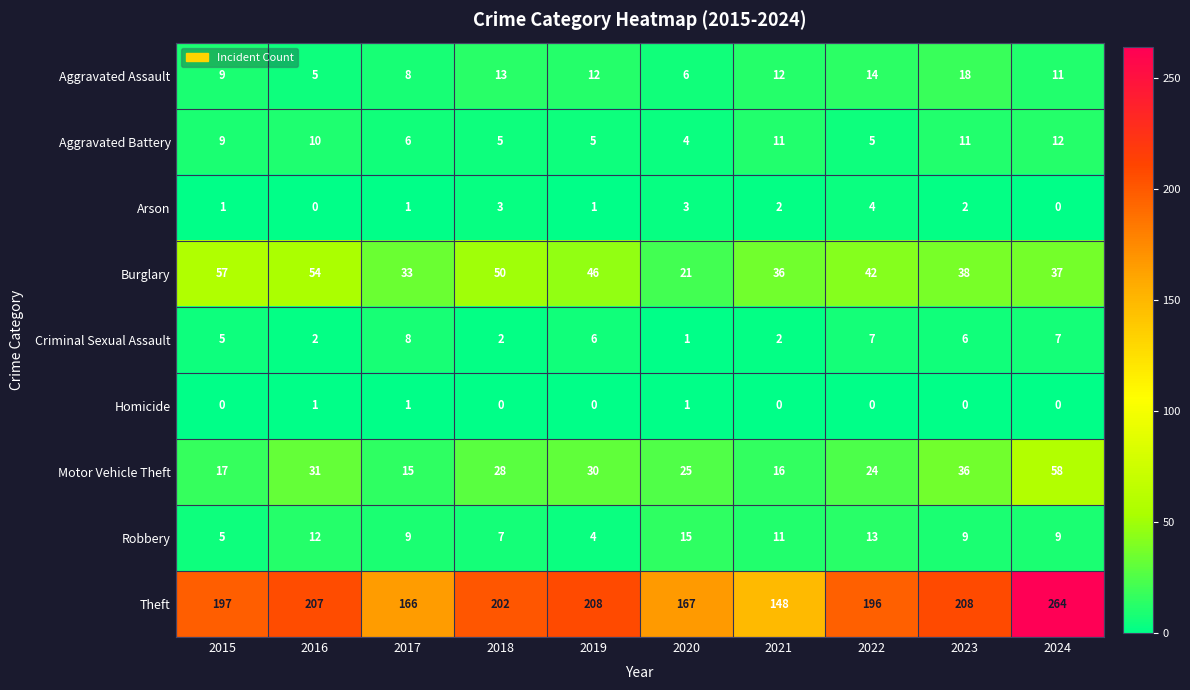

How many data points does each series have?

10